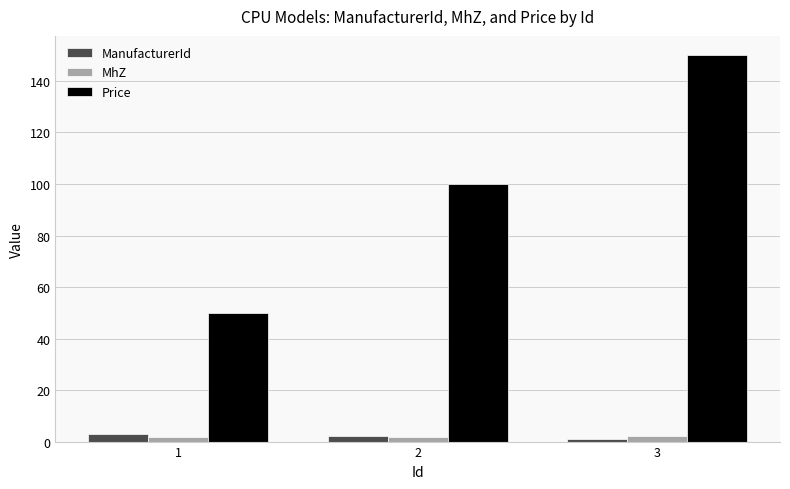

Is the value of MhZ at 3 greater than the value of ManufacturerId at 3?

Yes